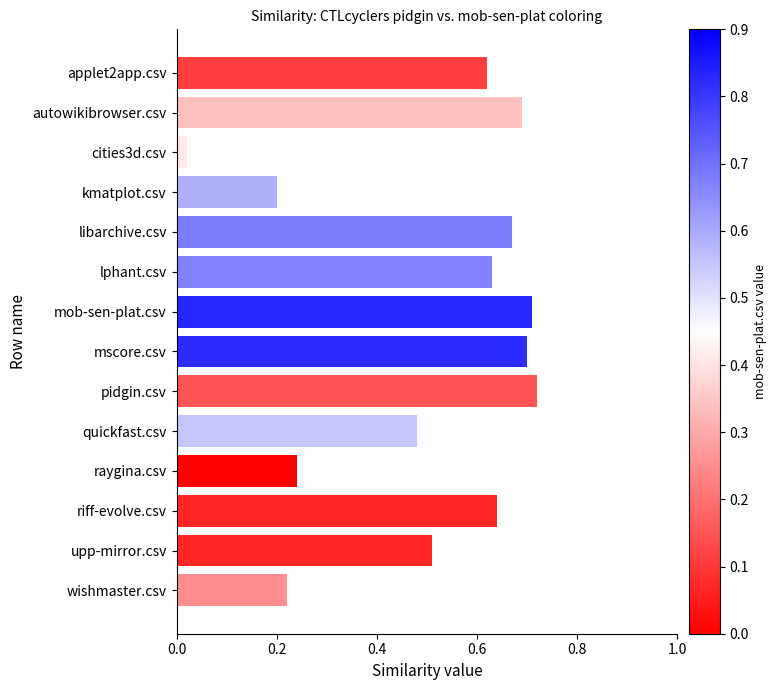

List the labels in order of value, largest first.

pidgin.csv, mob-sen-plat.csv, mscore.csv, autowikibrowser.csv, libarchive.csv, riff-evolve.csv, lphant.csv, applet2app.csv, upp-mirror.csv, quickfast.csv, raygina.csv, wishmaster.csv, kmatplot.csv, cities3d.csv